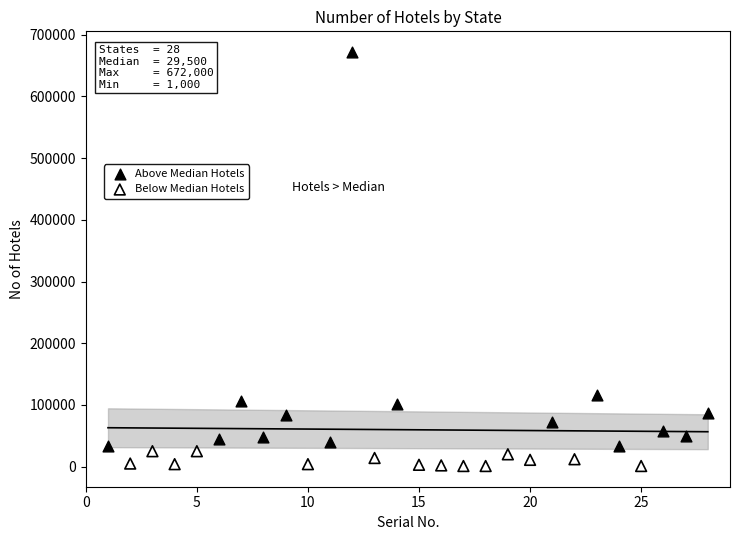

Which series reaches the minimum Y coordinate?

Below Median Hotels